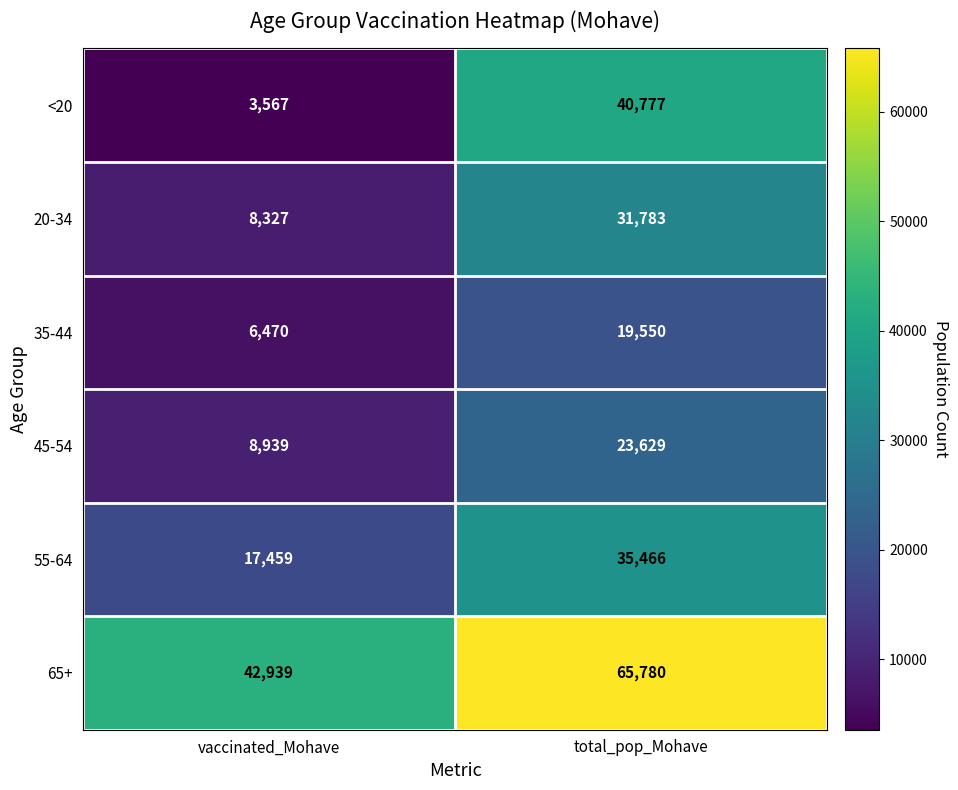

At which label is 20-34 closest to 20055?

vaccinated_Mohave